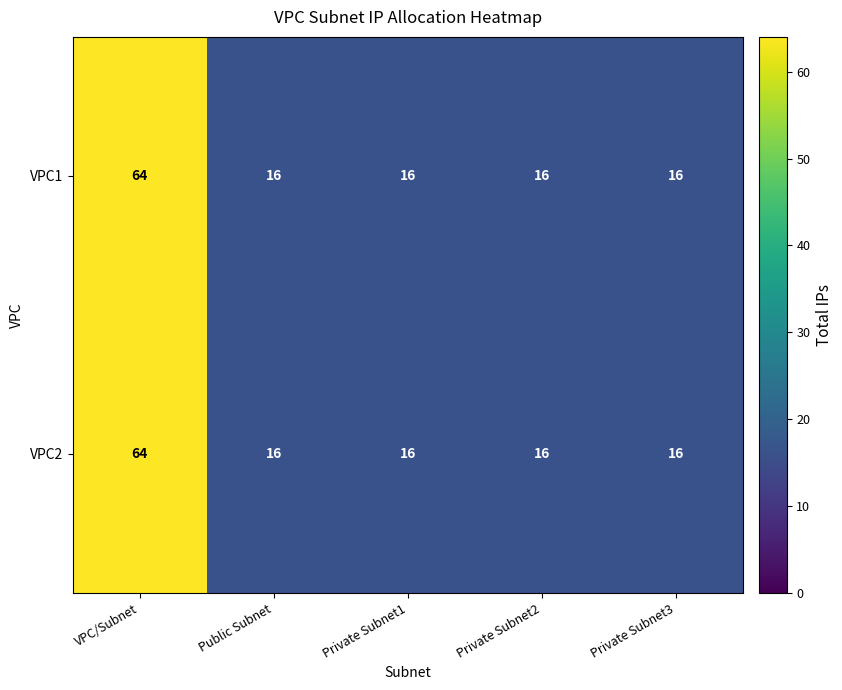

True or false: VPC2 has a value of 16 at Private Subnet2.

True